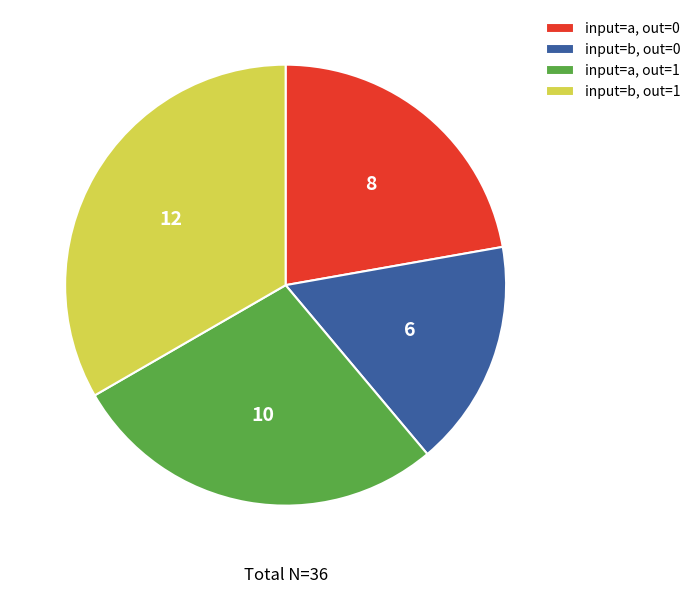

Which category has the biggest portion of the pie?

input=b, out=1